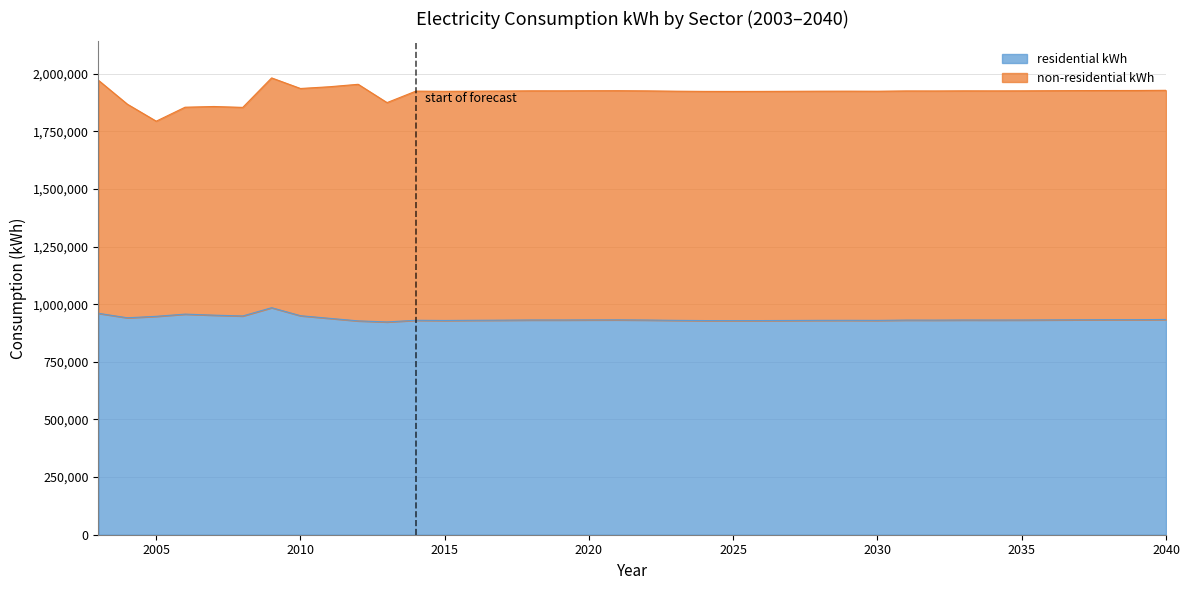

What is the difference between the maximum and minimum values?

61743